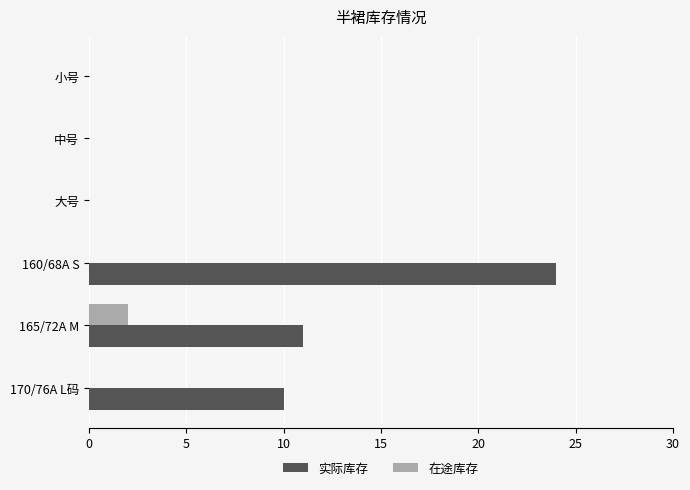

How many categories are shown in the chart?

6